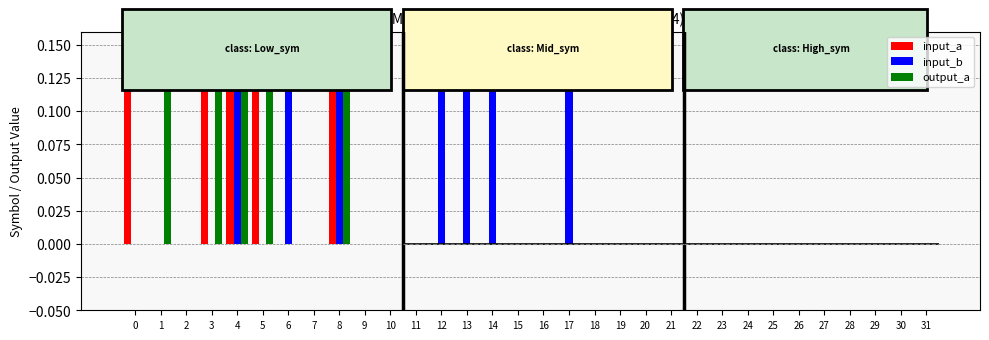

Is the value of input_b at 16 greater than the value of output_a at 28?

No